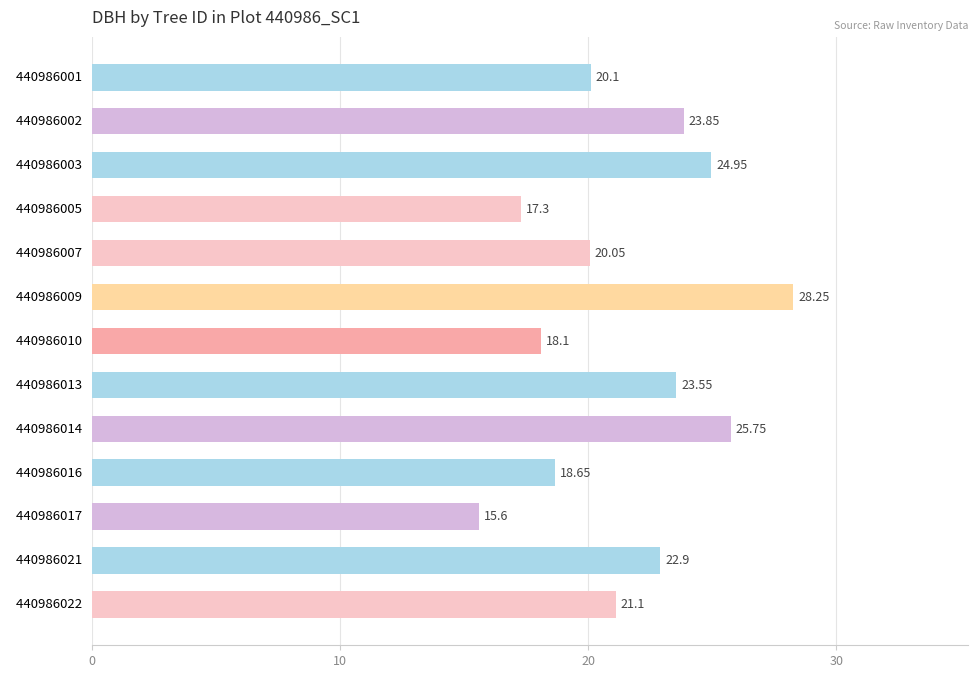

How many data points are less than 21?

6